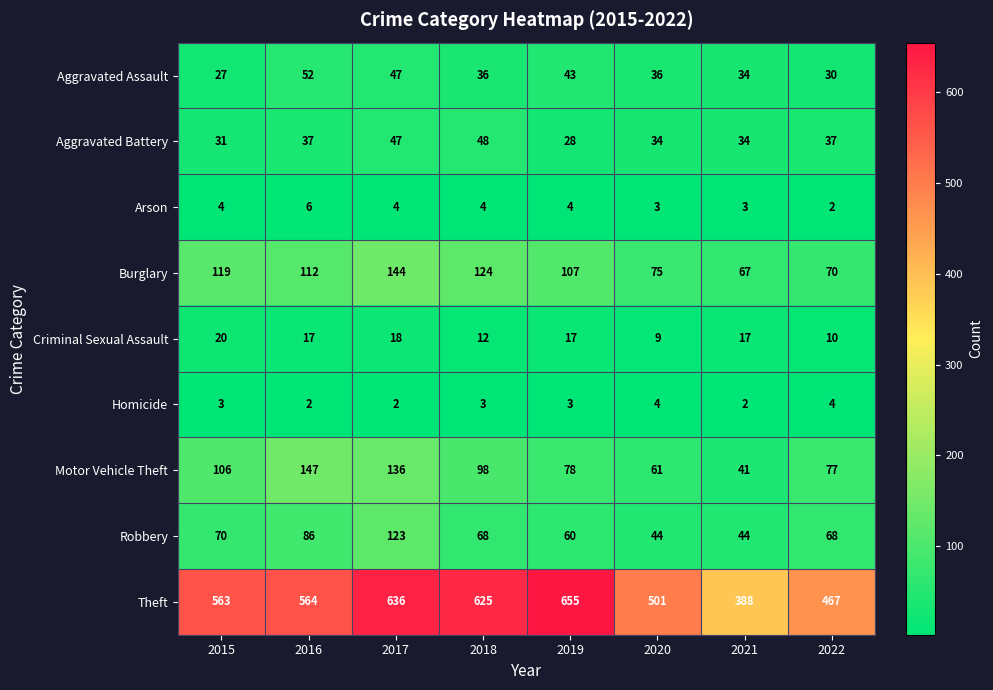

At how many categories does at least one series exceed 184?

8